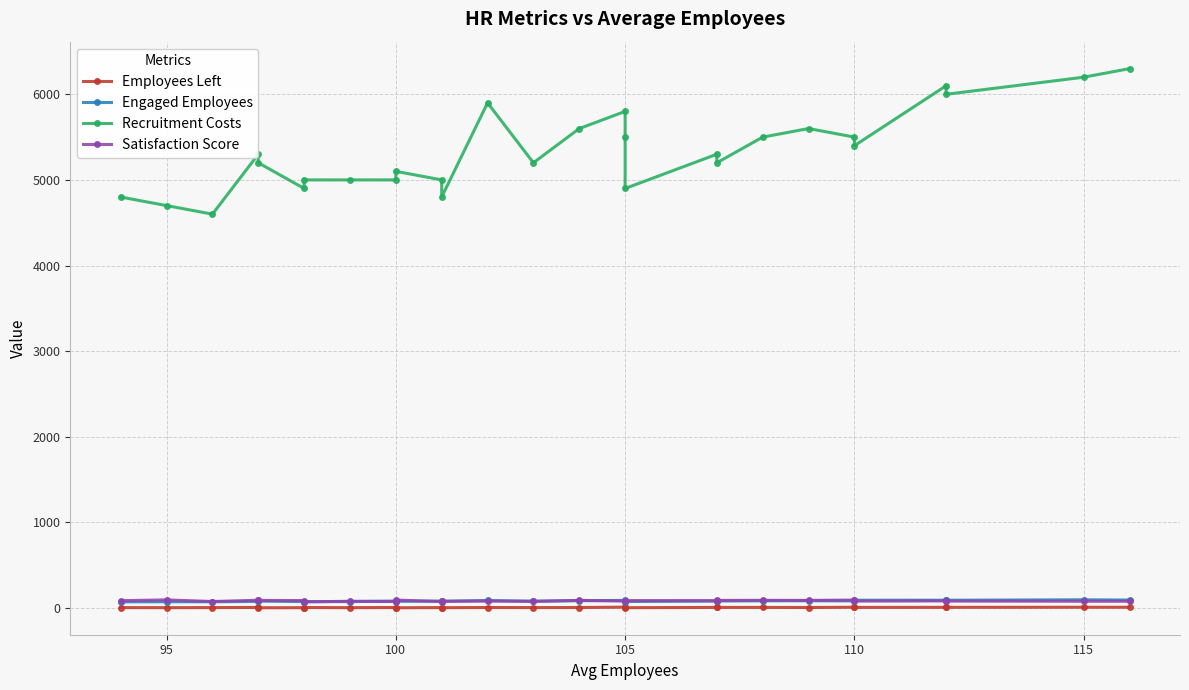

At how many categories does at least one series exceed 4975?

22